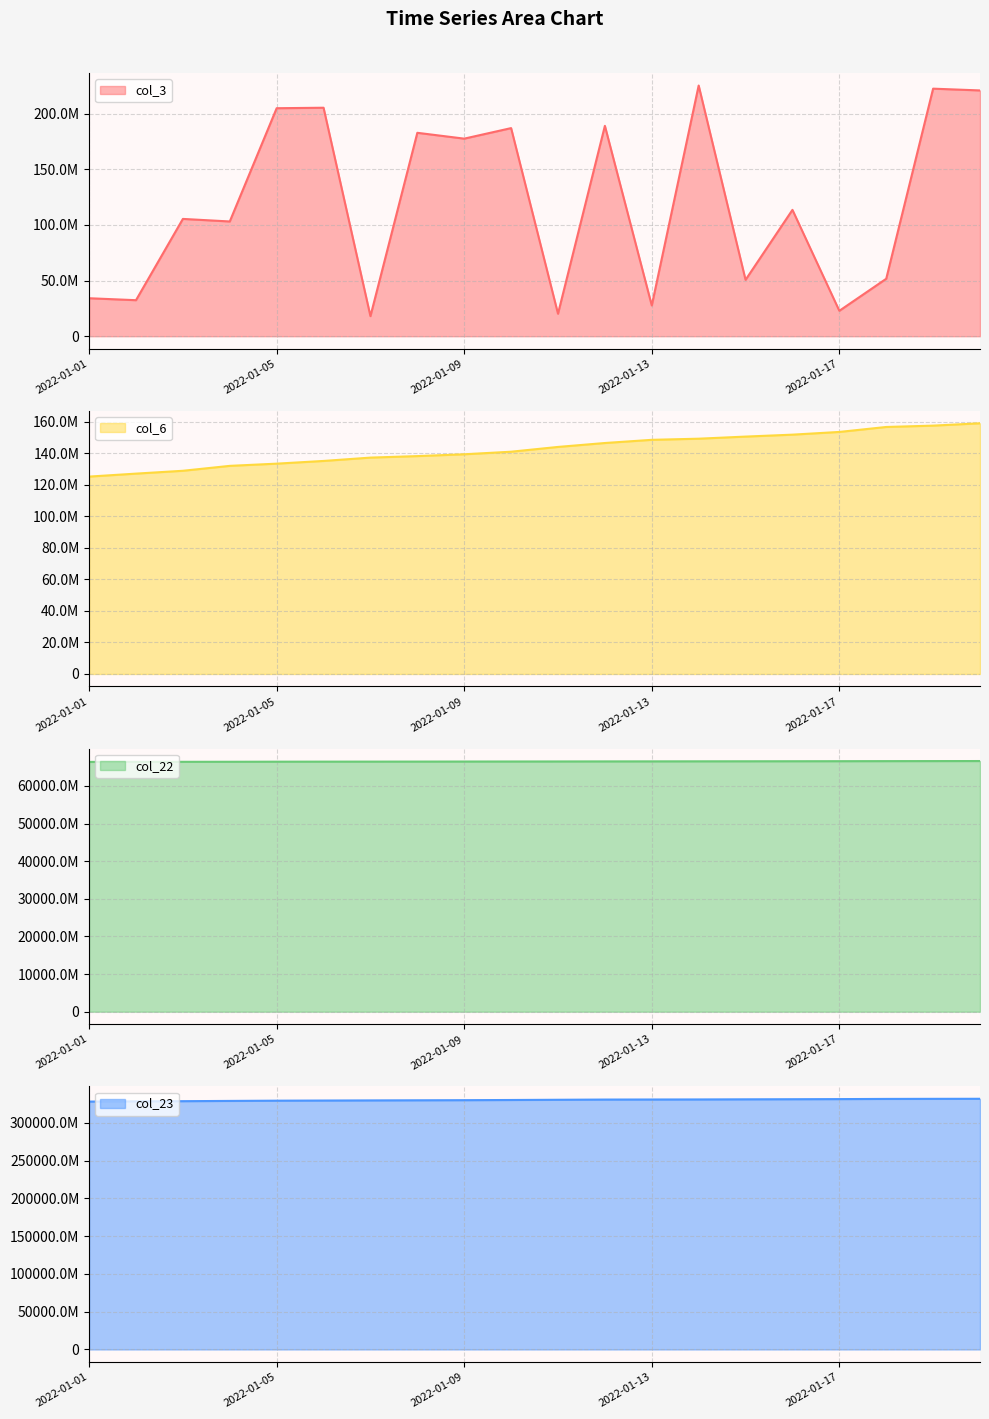

Is it true that col_3 equals 27603408 at 2022-01-13?

True